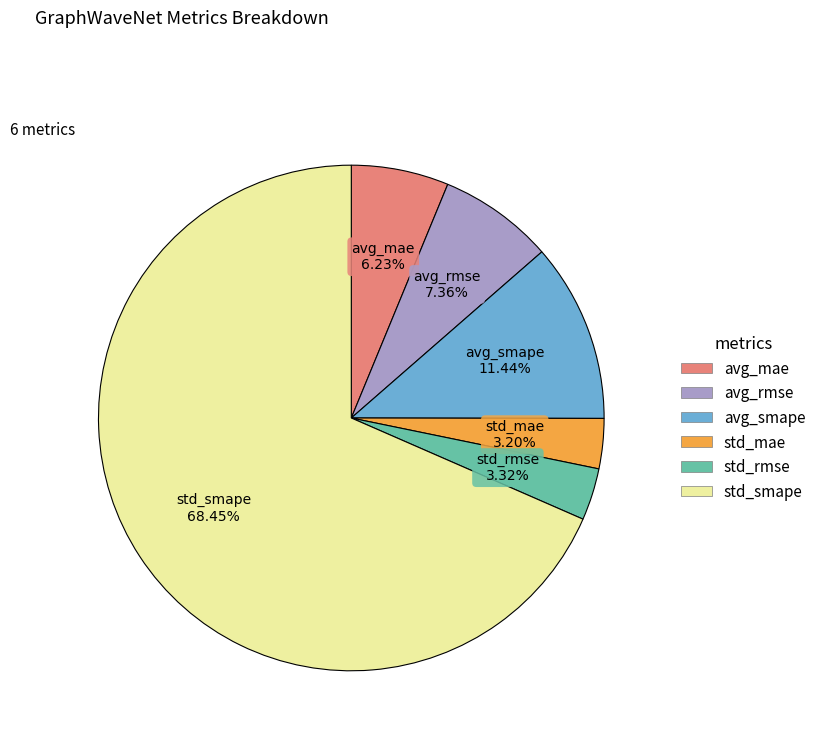

What is the largest slice in the pie chart?

std_smape